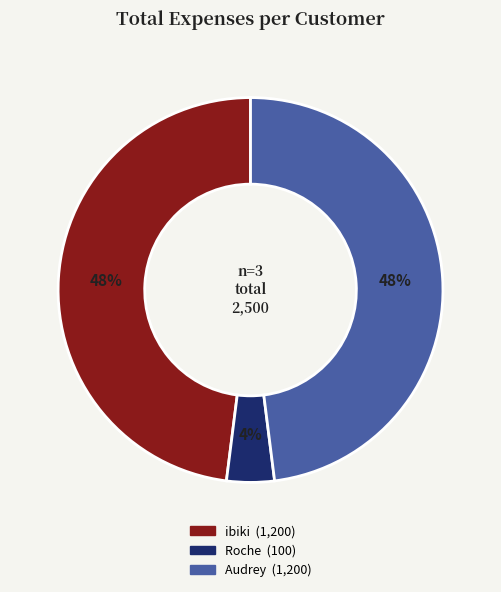

How many segments does this pie chart have?

3